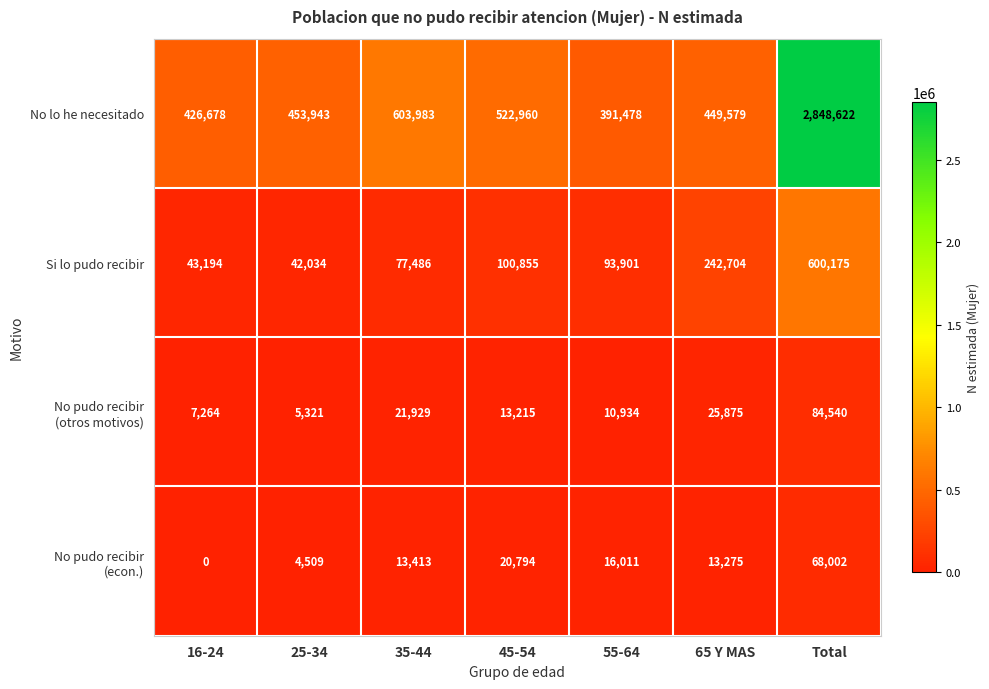

What is the lowest value of the No lo he necesitado series?

391478